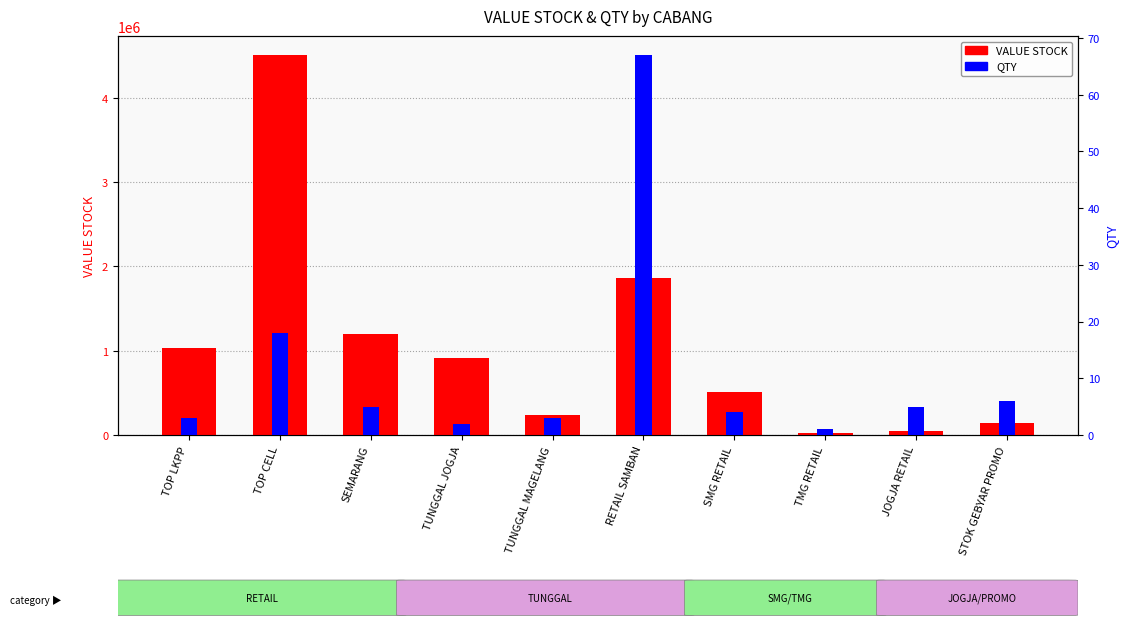

How many values in the VALUE STOCK series are below 910000?

5